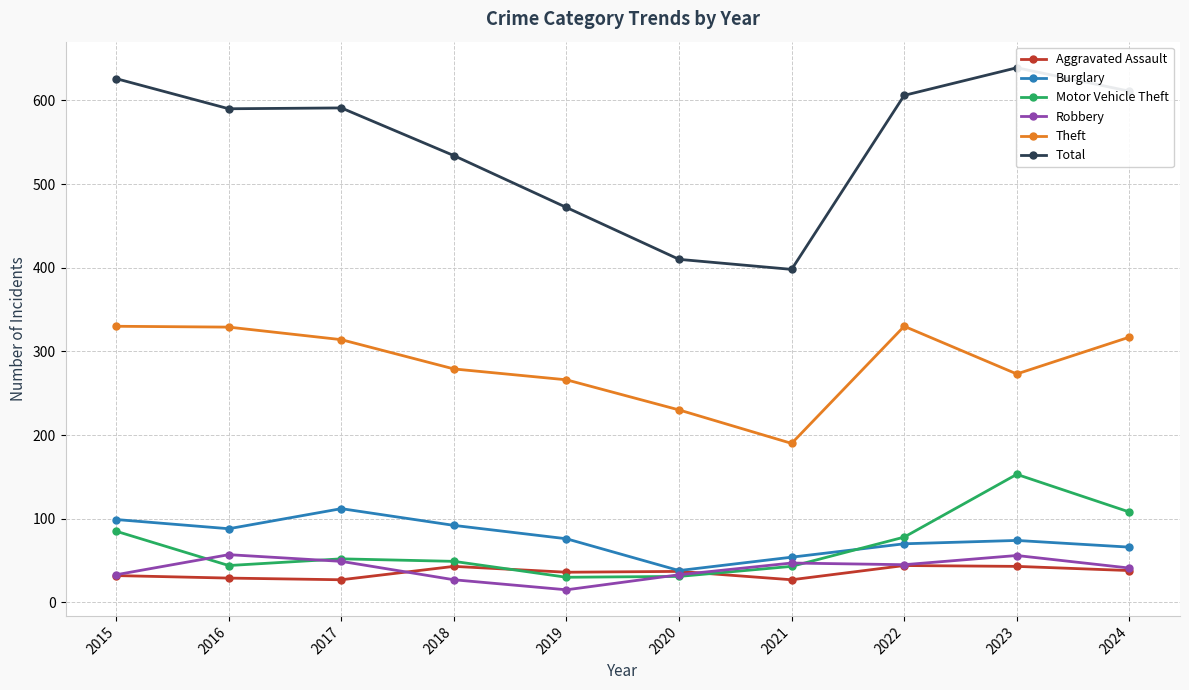

What are all the series names shown in the legend?

Aggravated Assault, Burglary, Motor Vehicle Theft, Robbery, Theft, Total